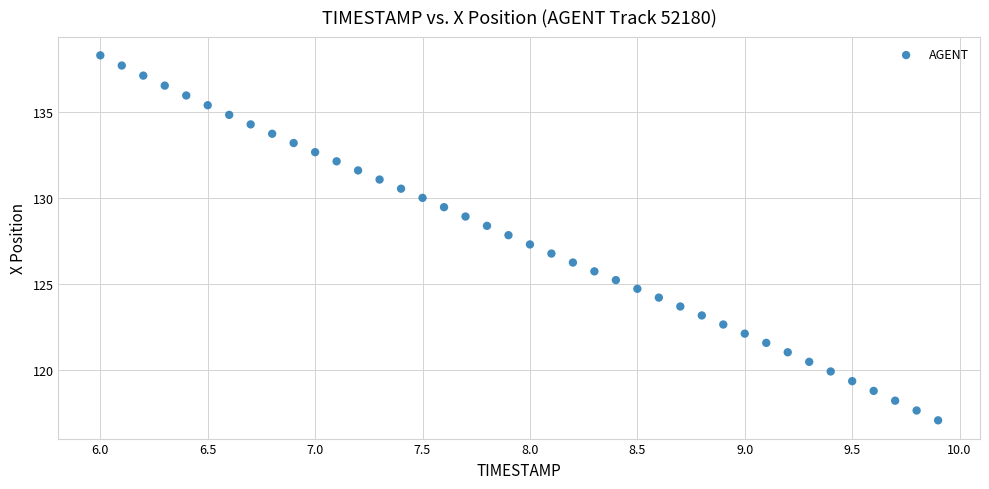

What is the range of Y values (max minus min)?

21.2